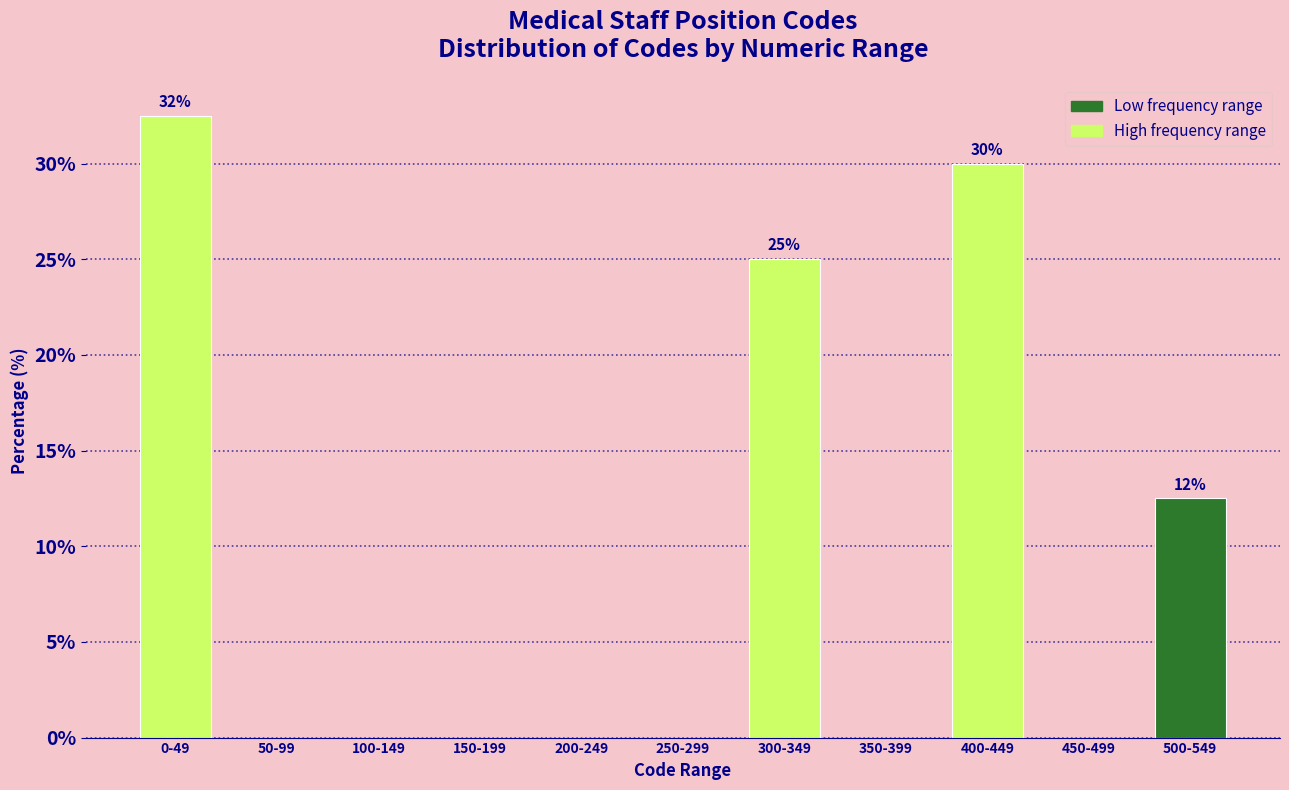

Reading left to right, transcribe all the data shown in this chart.

0-49=32.5	50-99=0.0	100-149=0.0	150-199=0.0	200-249=0.0	250-299=0.0	300-349=25.0	350-399=0.0	400-449=30.0	450-499=0.0	500-549=12.5